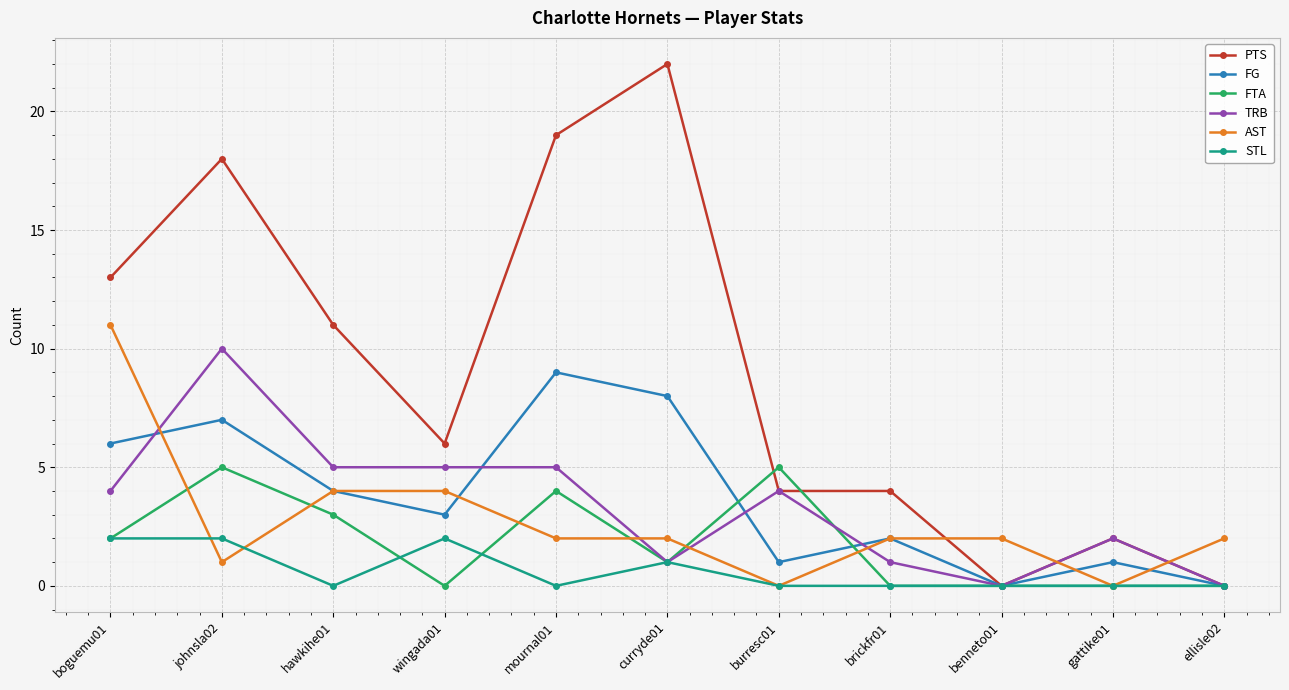

Where is the first local maximum for FTA?

johnsla02